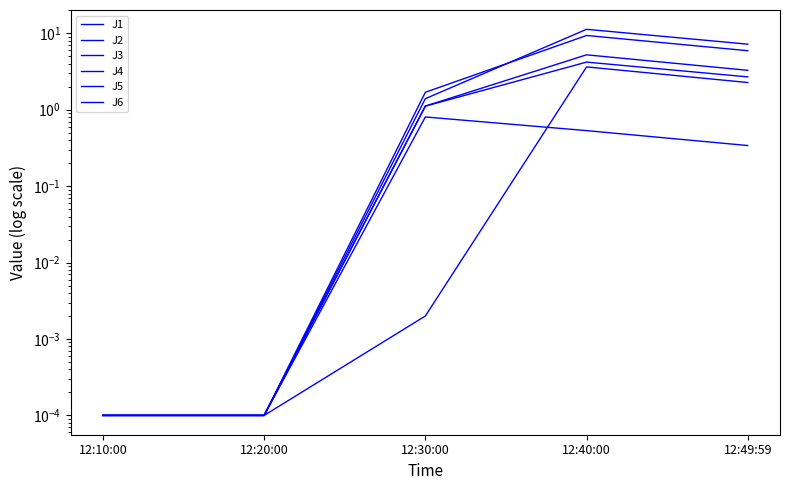

Rank the series by their maximum value, from lowest to highest.

J3, J6, J2, J1, J5, J4